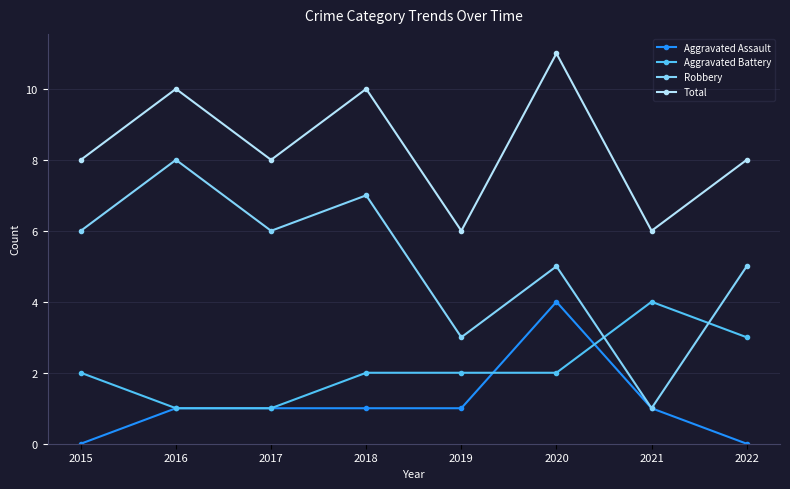

How many interior local peaks does the Robbery series have?

3